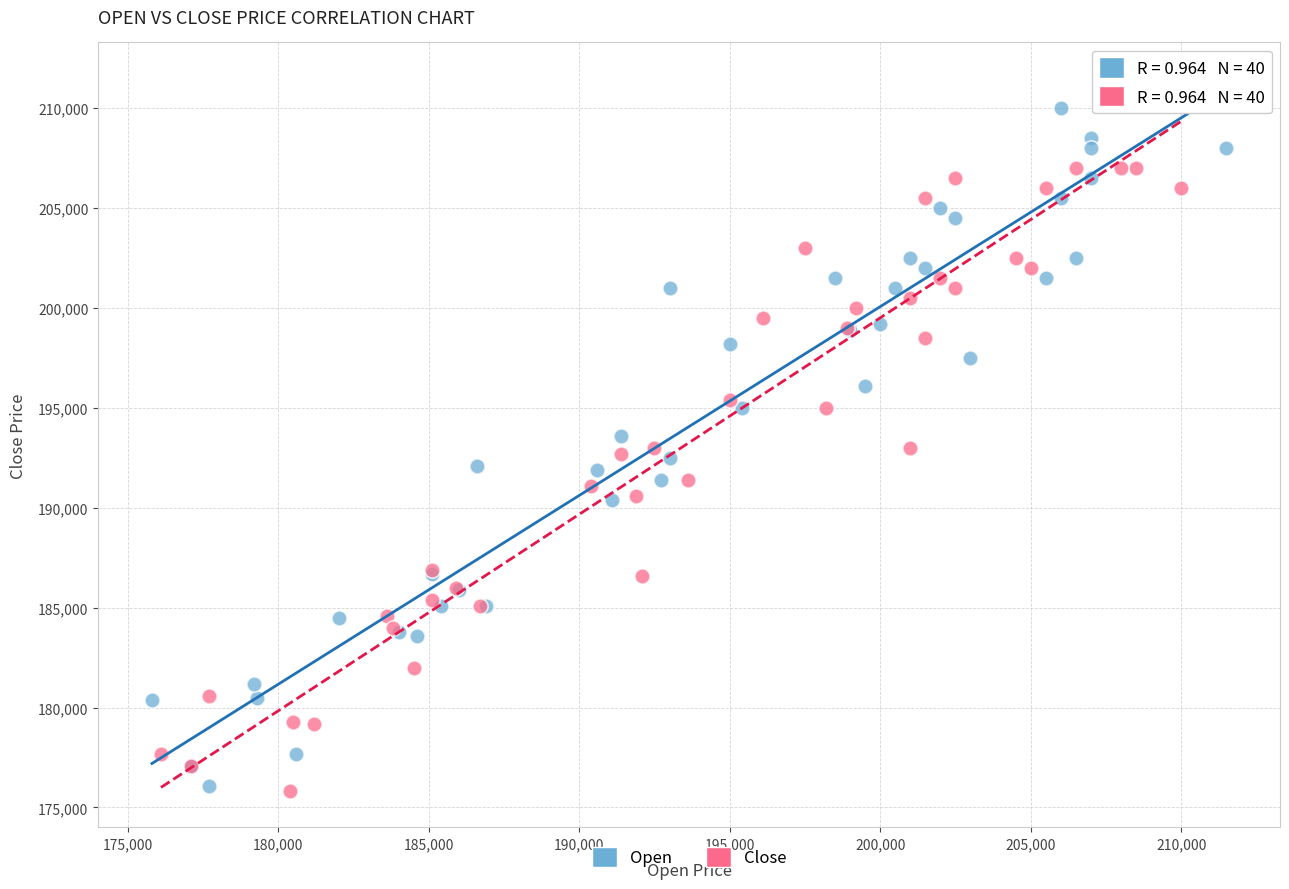

What are all the series names shown in the legend?

Open, Close